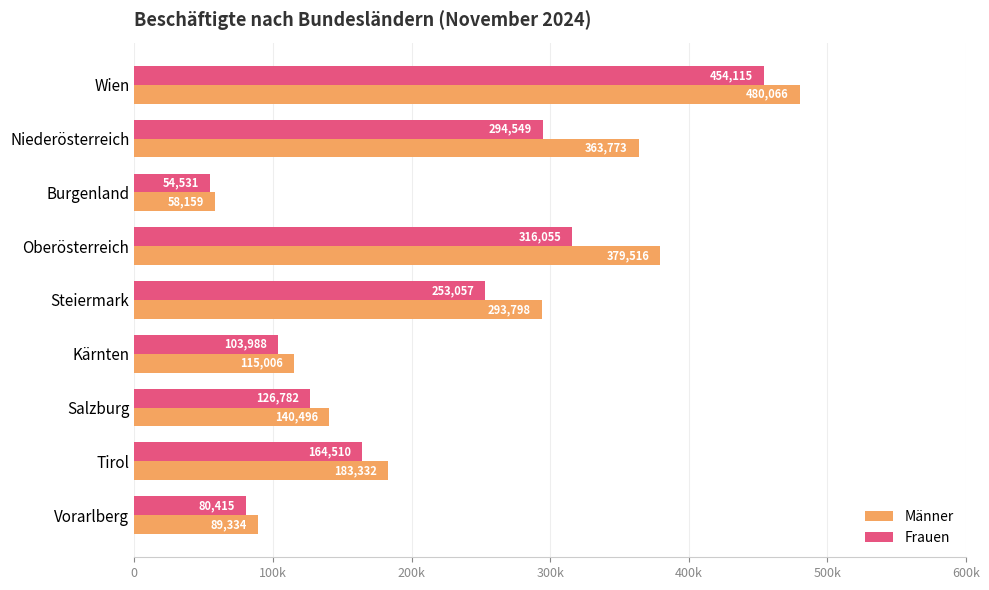

What are all the series names shown in the legend?

Männer, Frauen